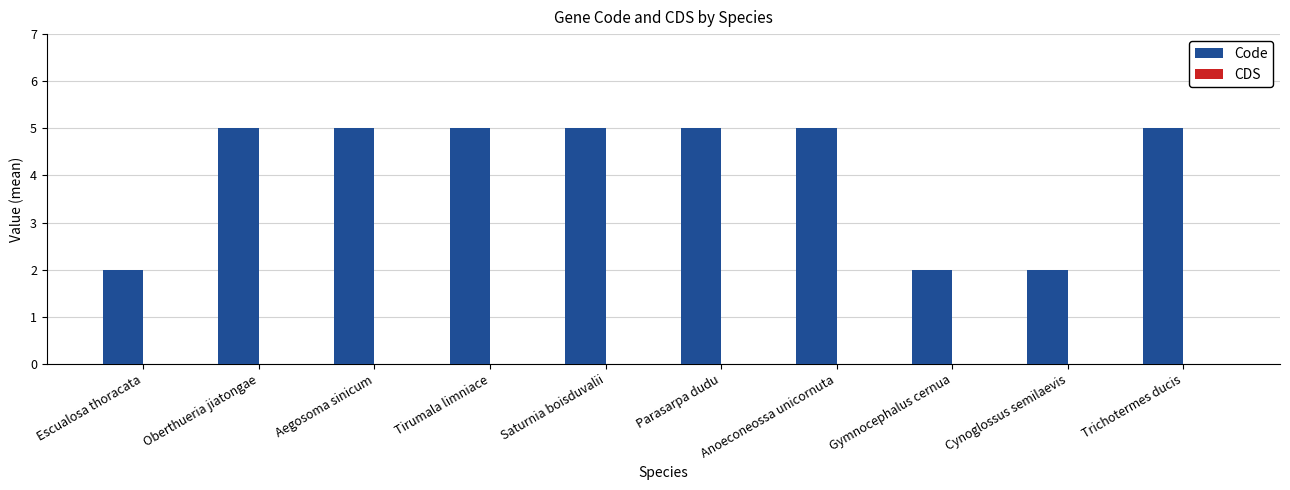

Approximately how many times larger is the value at Anoeconeossa unicornuta compared to Parasarpa dudu?

1.0